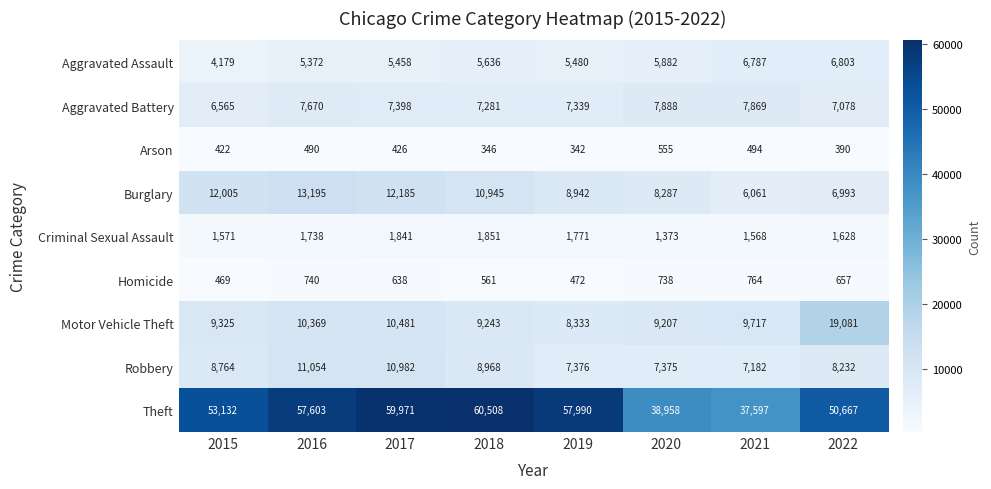

What is the sum of the Motor Vehicle Theft values at 2019 and 2021?

18050